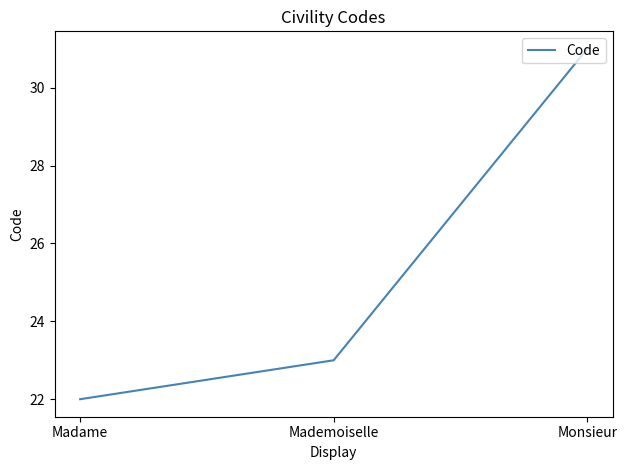

What is the ratio of the value at Mademoiselle to the value at Monsieur?

0.7